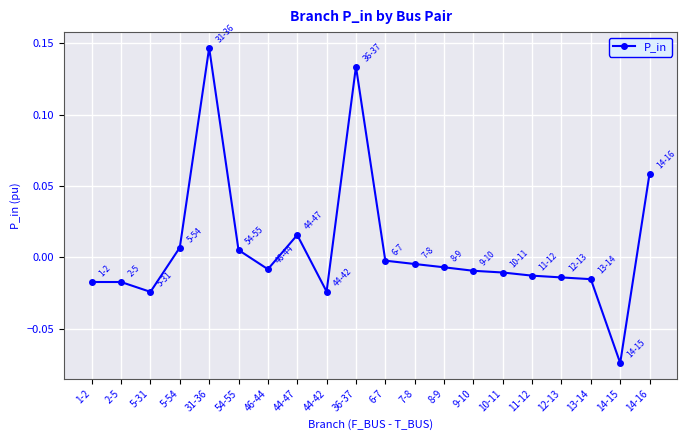

At which label is the value closest to 0?

6-7